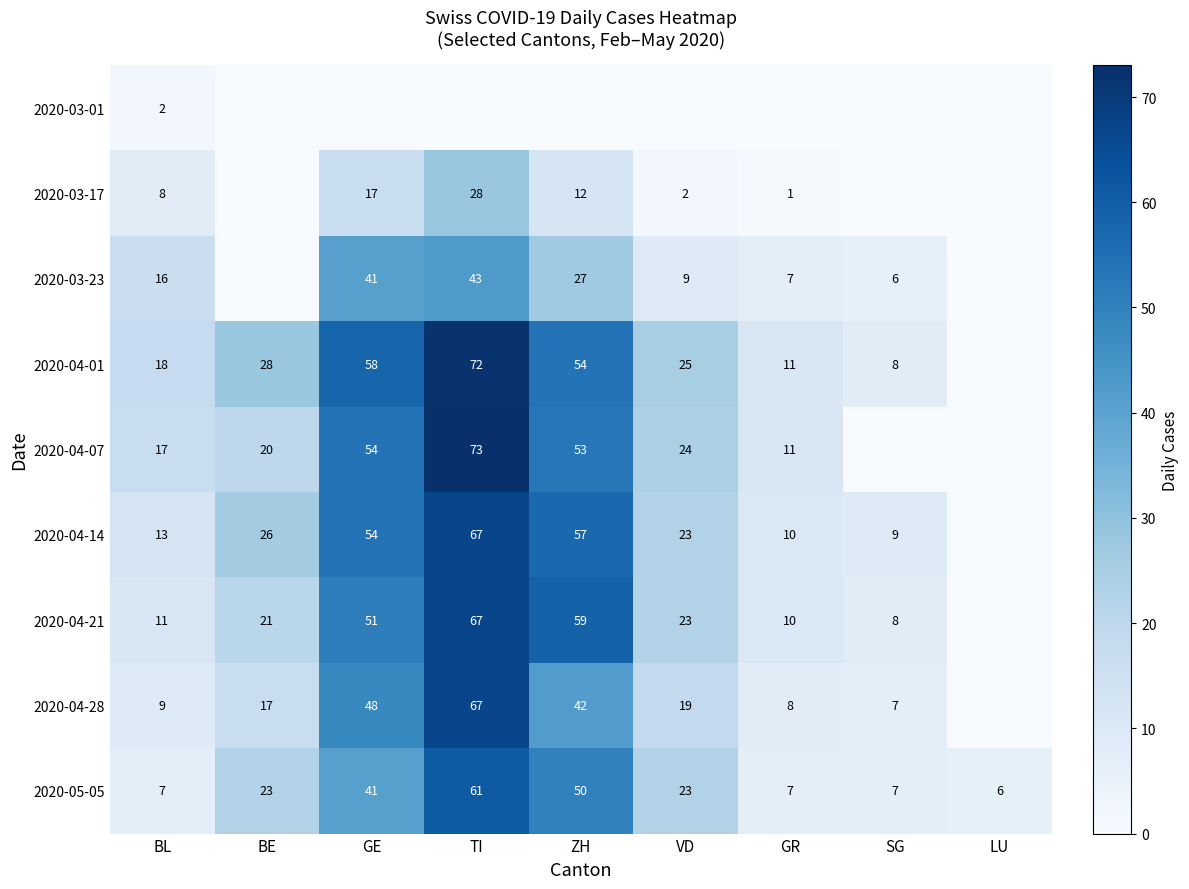

Is the value of 2020-04-21 at GE greater than the value of 2020-03-23 at TI?

Yes